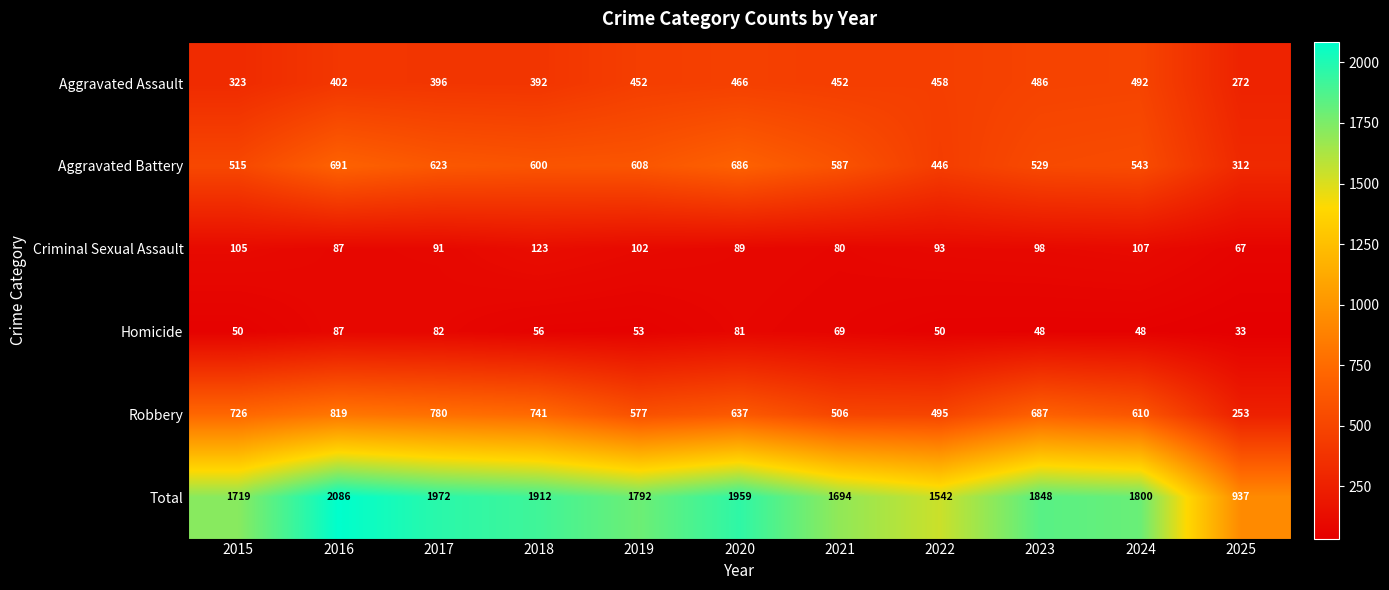

Which series has the largest total across all categories?

Total